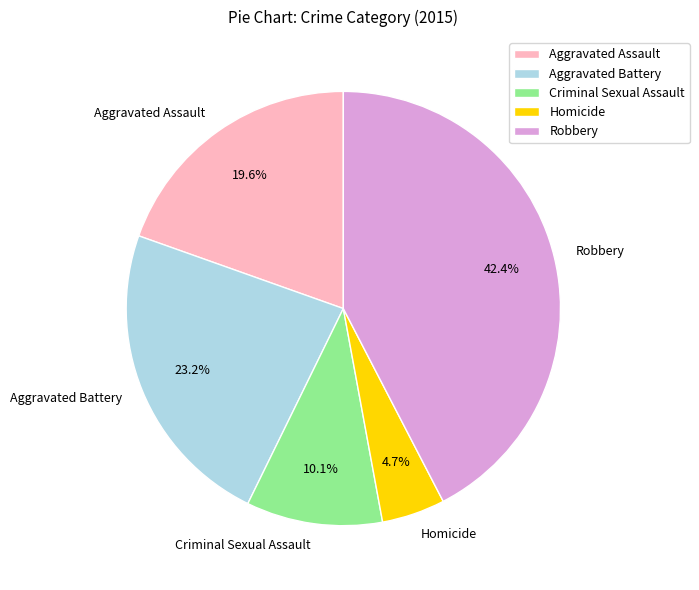

Which slice is the smallest?

Homicide